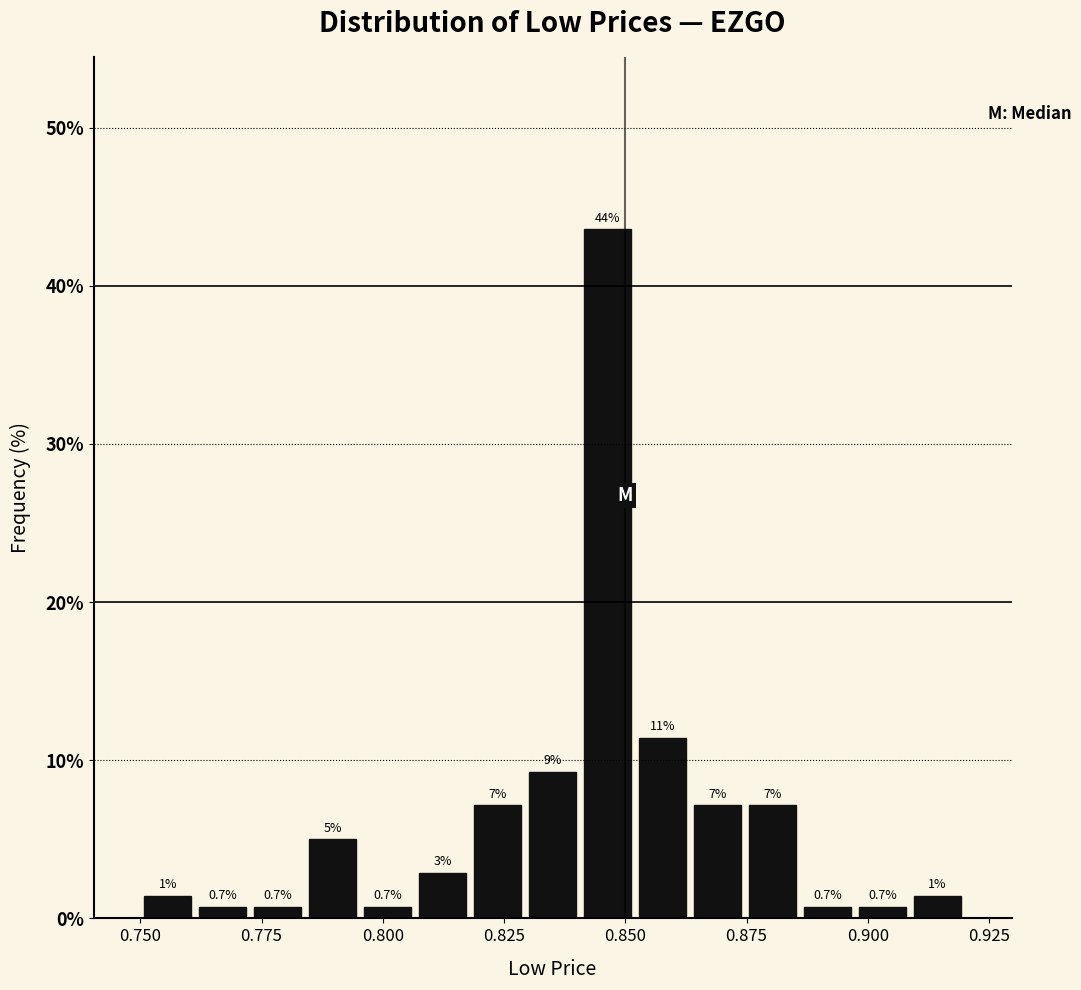

Around what value on the x-axis is the tallest bar? Give the approximate position of its centre, as read against the axis.

0.845